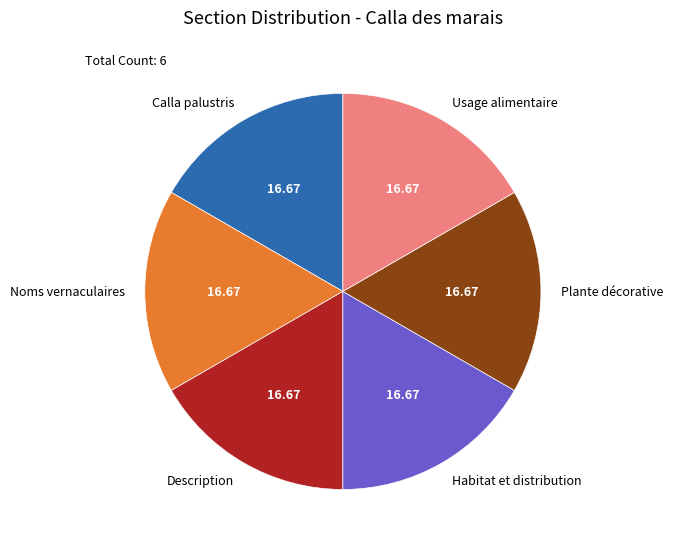

Do Habitat et distribution and Calla palustris together represent more than half of the pie?

No